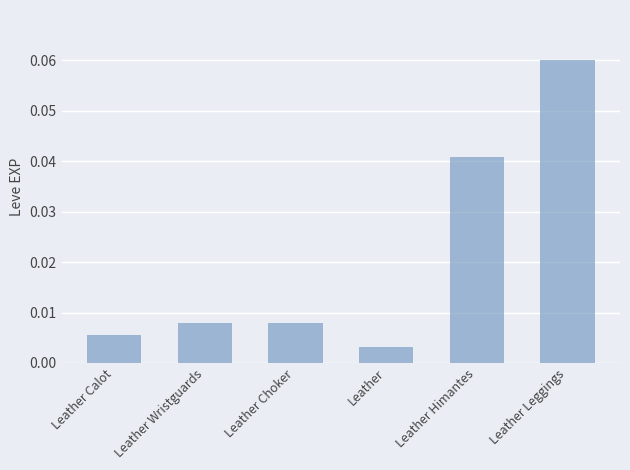

Where is the data nearest to the value 0?

Leather